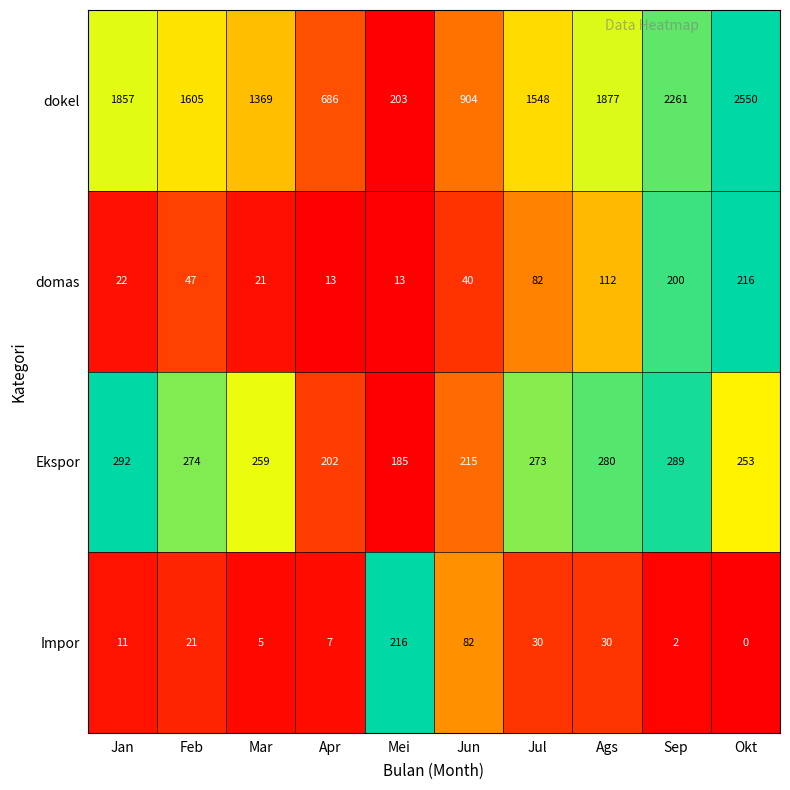

How many distinct data groups are displayed?

4